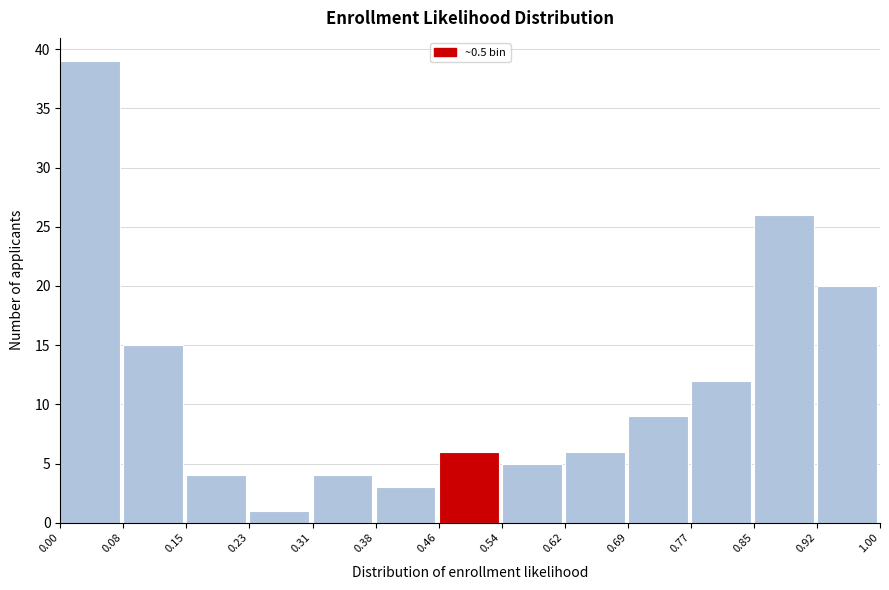

Reading left to right, transcribe this chart: for each bar, give the range it covers on the x-axis and its height. The values are not printed on the chart, so give them approximately, as read against the axis.

0.00 to 0.08: 39
0.08 to 0.15: 15
0.15 to 0.23: 4
0.23 to 0.31: 1
0.31 to 0.38: 4
0.38 to 0.46: 3
0.46 to 0.54: 6
0.54 to 0.62: 5
0.62 to 0.69: 6
0.69 to 0.77: 9
0.77 to 0.85: 12
0.85 to 0.92: 26
0.92 to 1.00: 20